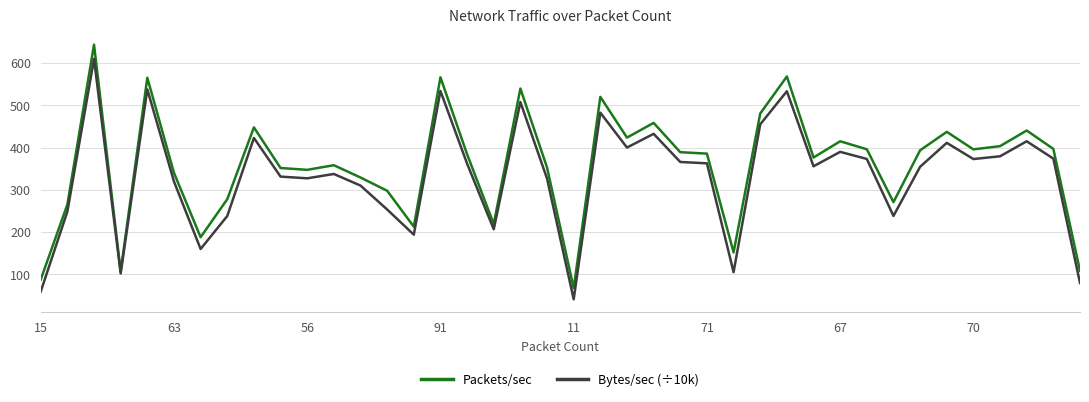

What is the minimum value for Bytes/sec (÷10k)?

40.9